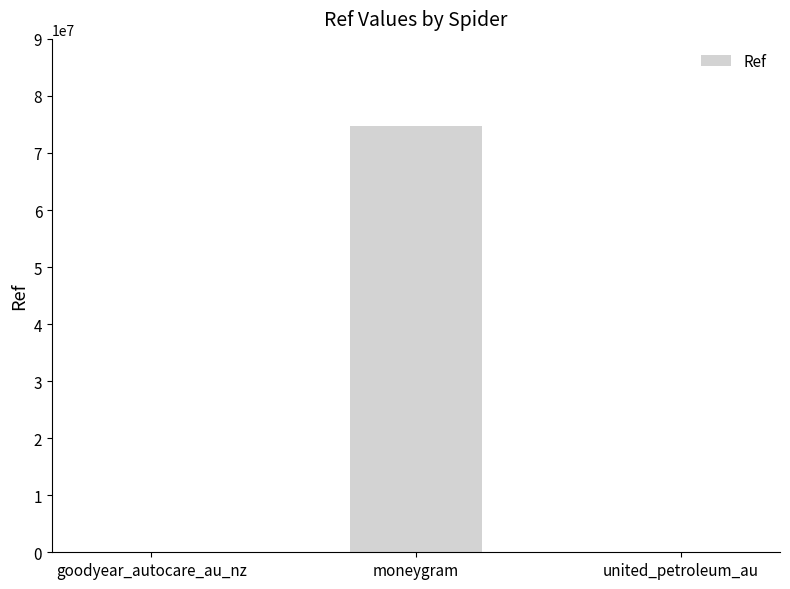

Between goodyear_autocare_au_nz and moneygram, which is larger?

moneygram